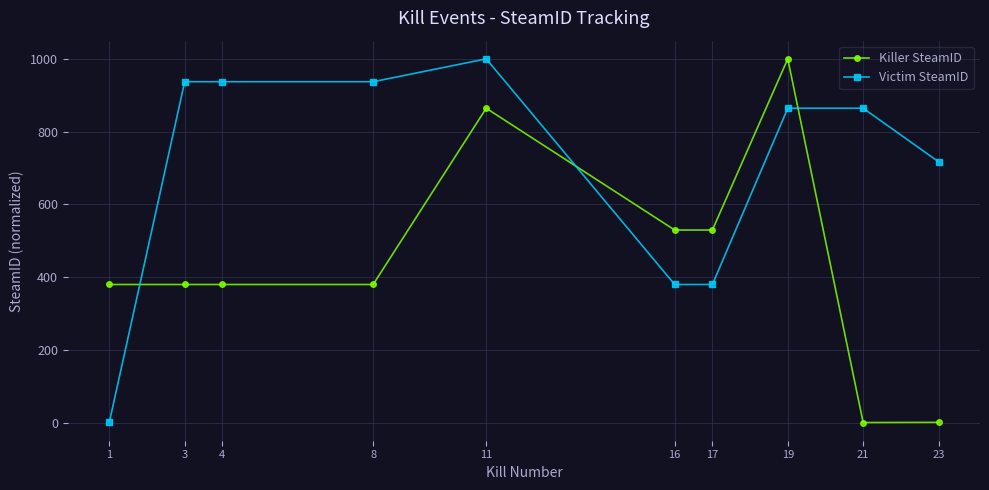

How many data points in Killer SteamID are less than 379?

2